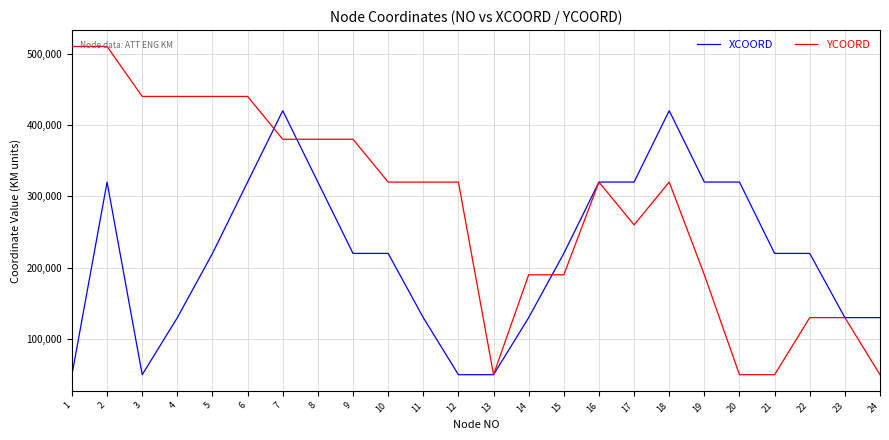

True or false: YCOORD and XCOORD intersect in this chart.

True